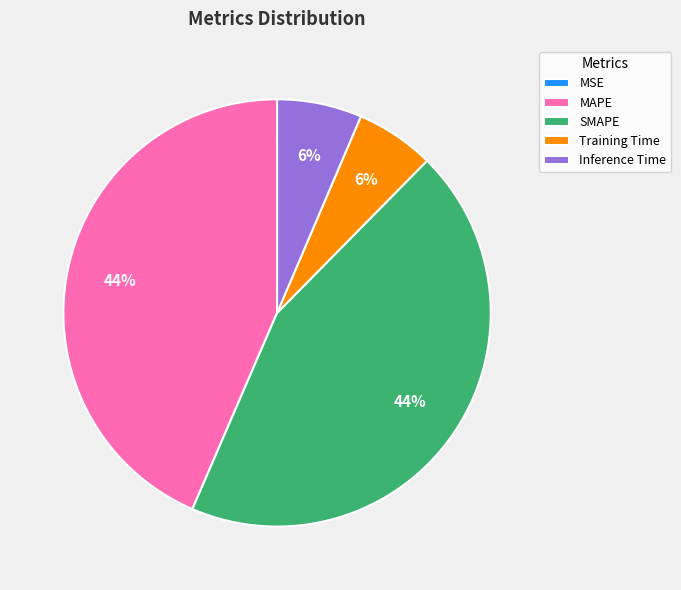

To the nearest percent, what is the difference between the largest and smallest slice percentages?

44%